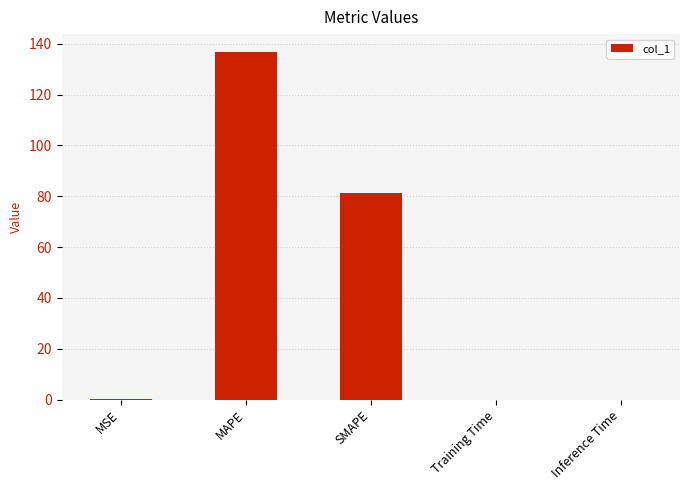

What is the change in value from MSE to SMAPE?

+81.2